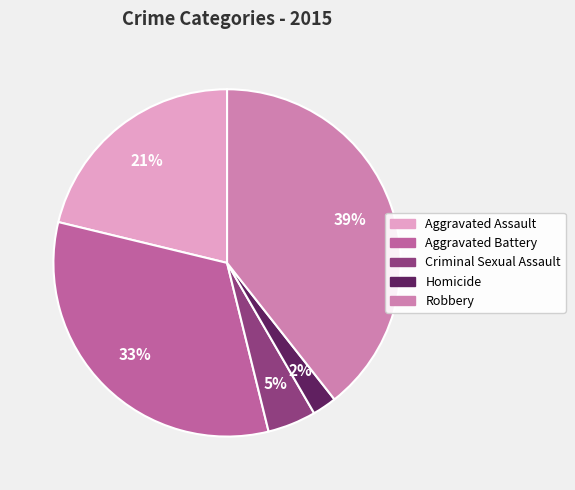

To the nearest percent, what is the difference between the largest and smallest slice percentages?

37%